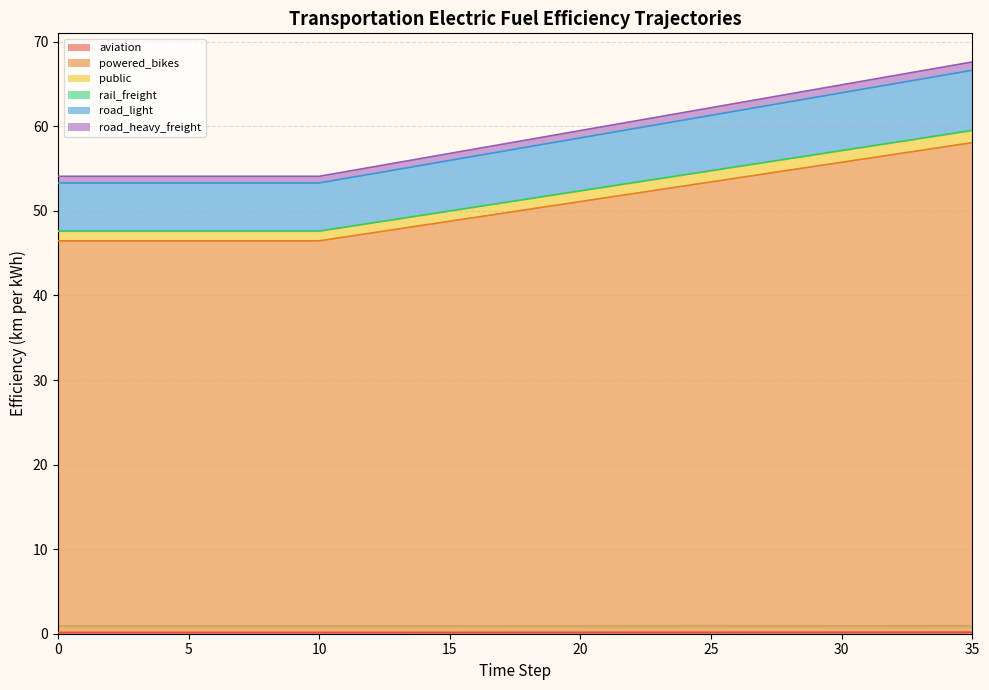

How many data points does each series have?

36